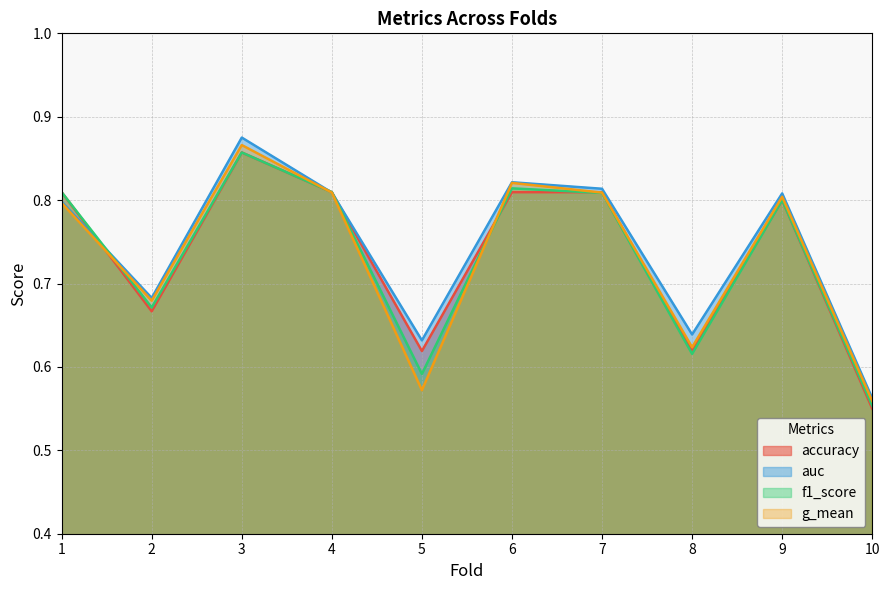

At which category does the chart reach its peak across all series?

3